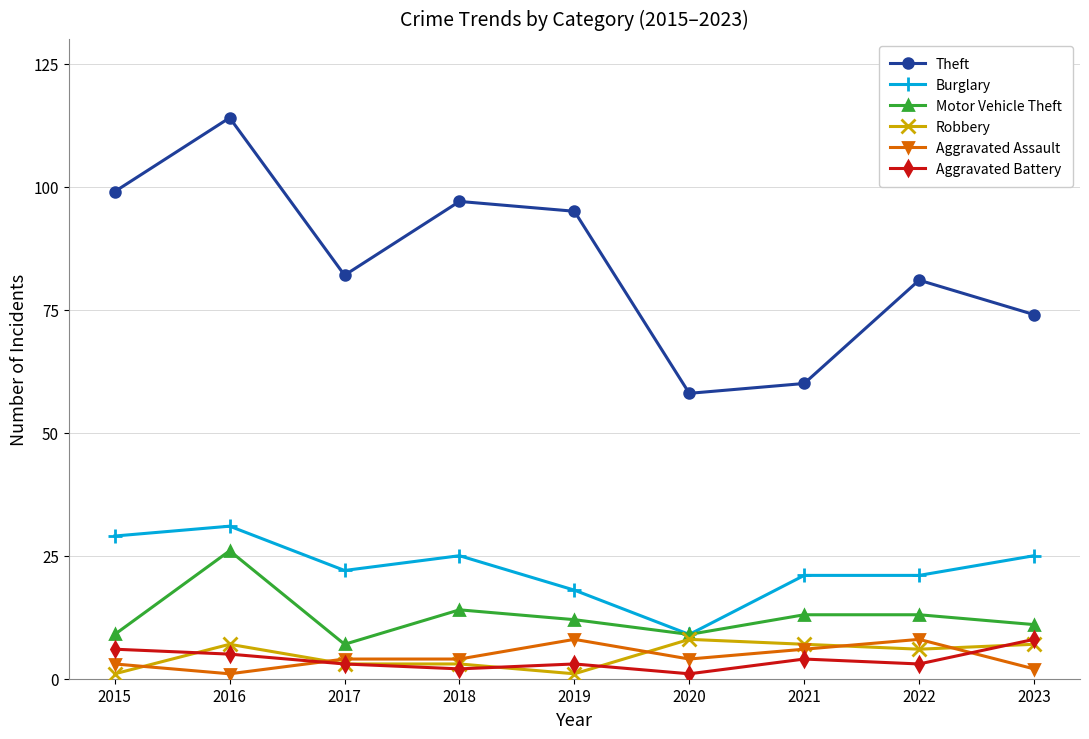

Read the Aggravated Assault value at 2022.

8